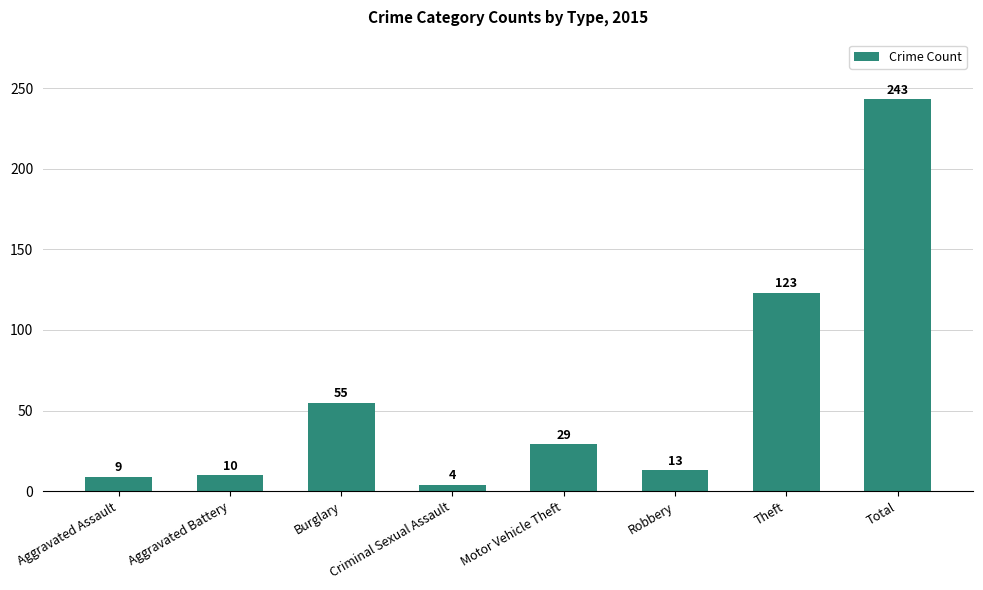

How many distinct data groups are displayed?

1